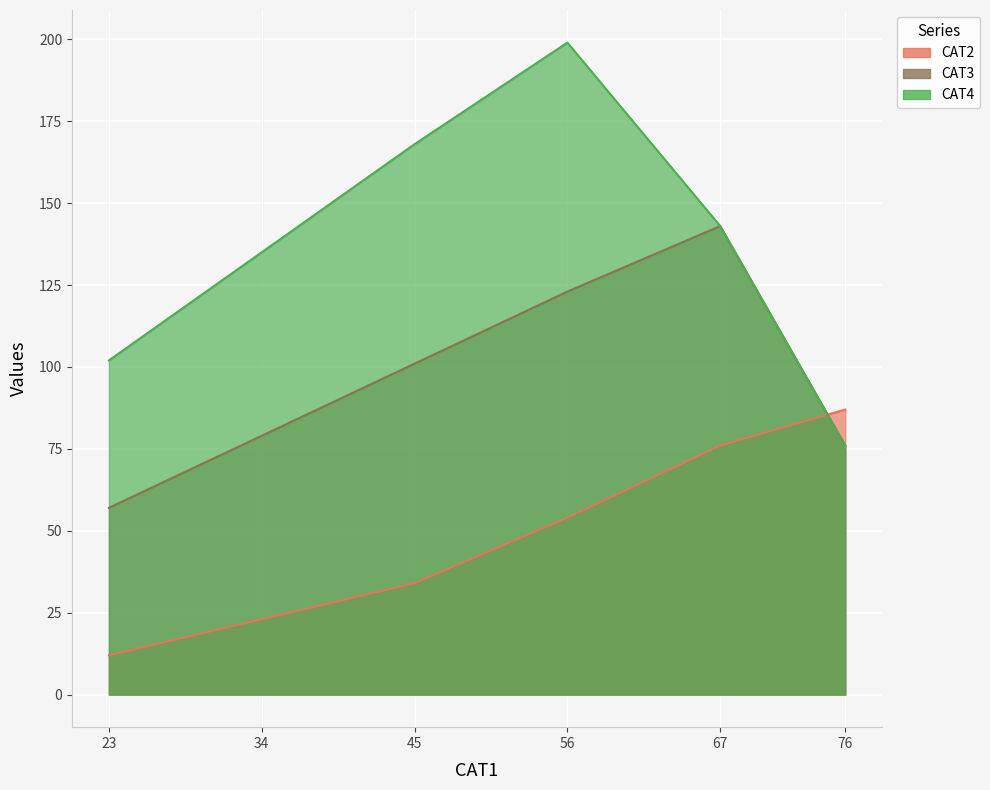

True or false: CAT3 has a value of 97 at 23.

False